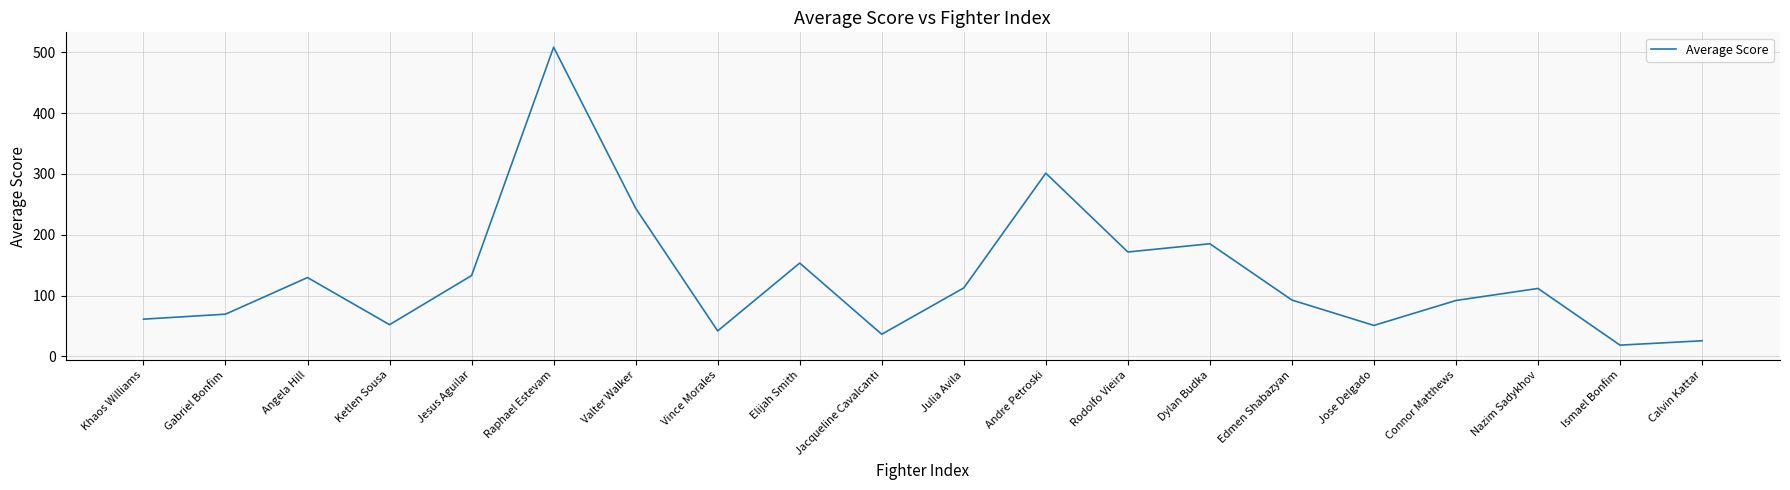

What is the approximate value at Elijah Smith?

153.5